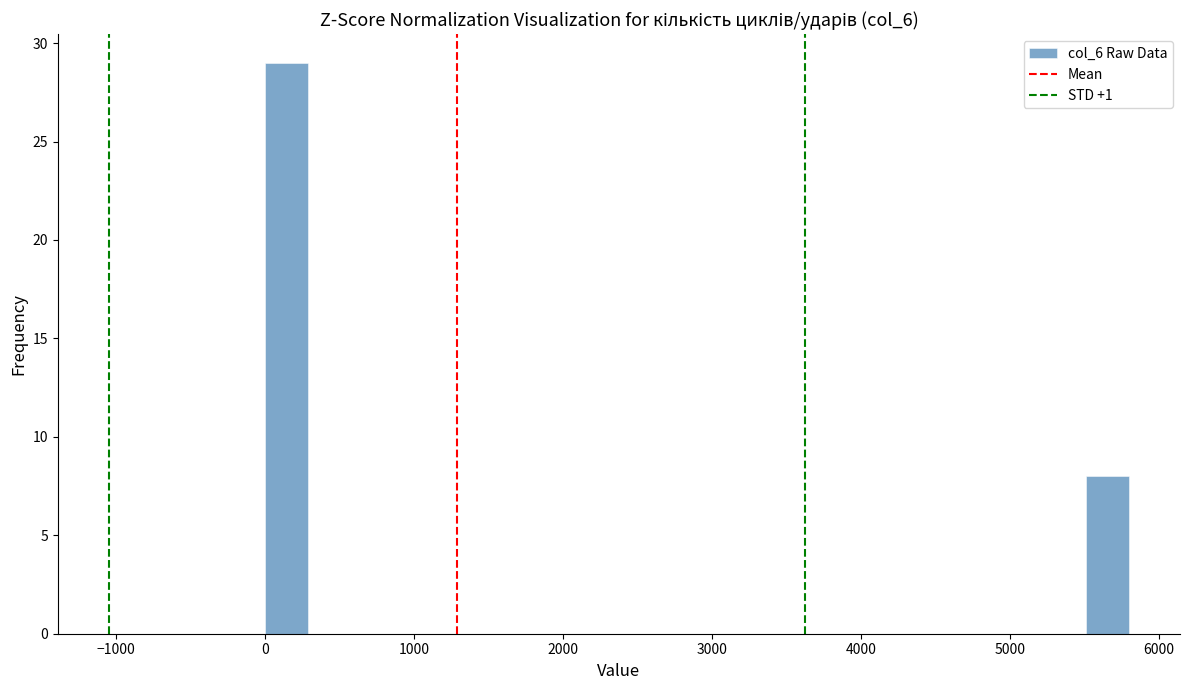

Around what value on the x-axis is the tallest bar? Give the approximate position of its centre, as read against the axis.

100